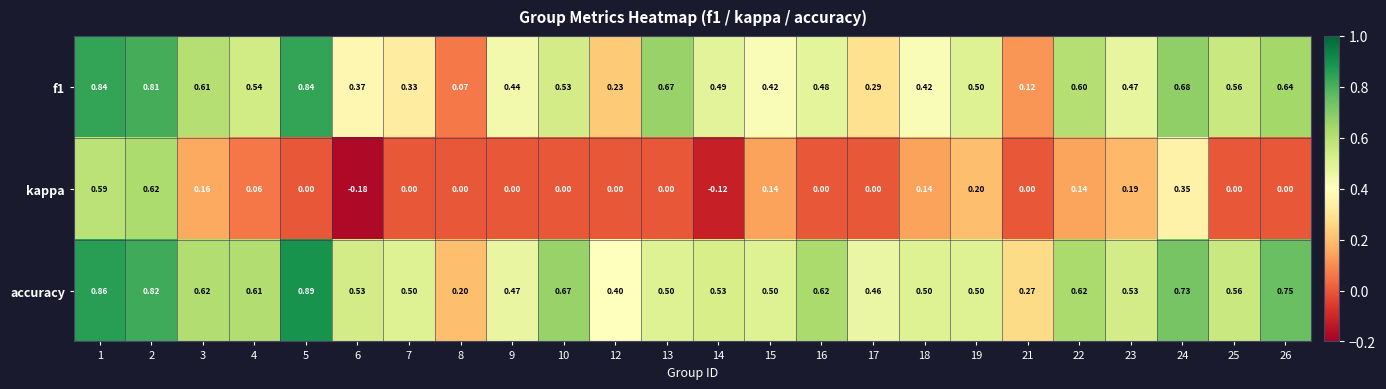

Which series has the largest total across all categories?

accuracy